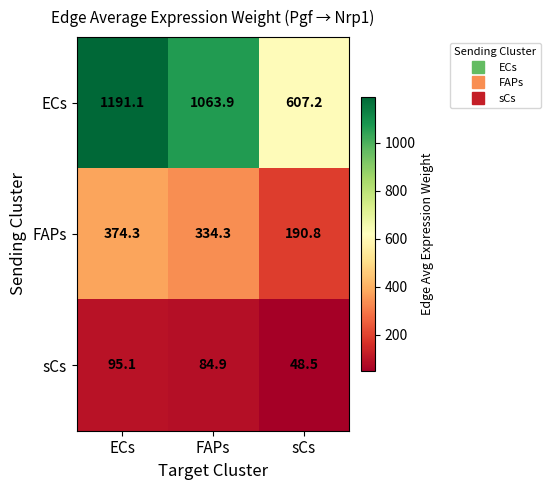

Reading right to left, what are all the values shown in this chart?

ECs: sCs=607.2	FAPs=1063.9	ECs=1191.1
FAPs: sCs=190.8	FAPs=334.3	ECs=374.3
sCs: sCs=48.5	FAPs=84.9	ECs=95.1